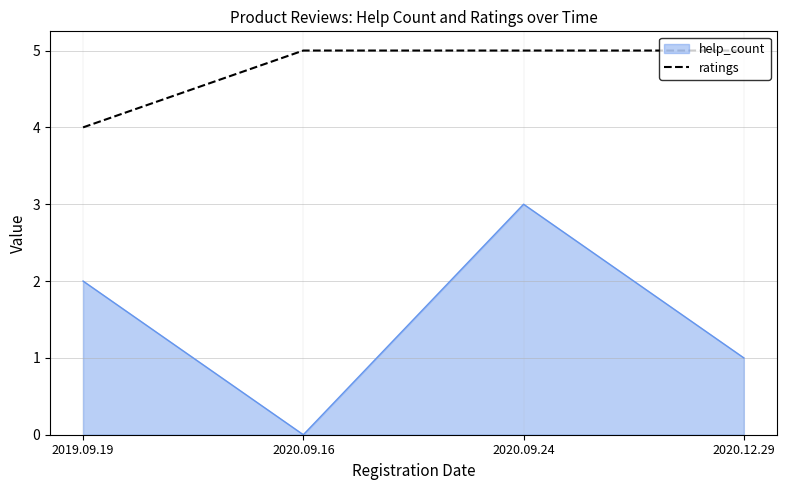

Which label corresponds to the smallest value in the chart?

2020.09.16